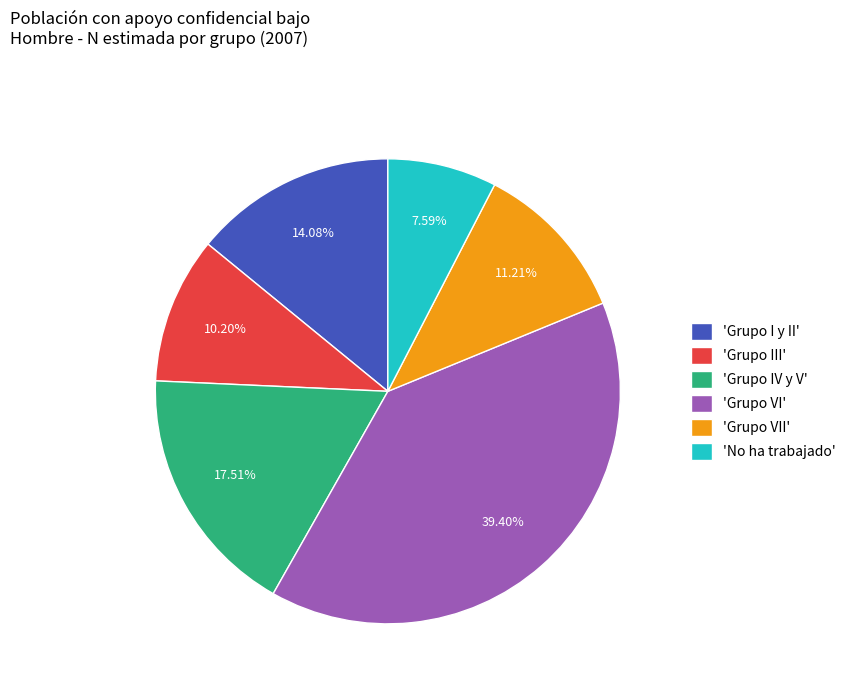

What is the smallest slice in the pie chart?

'No ha trabajado'